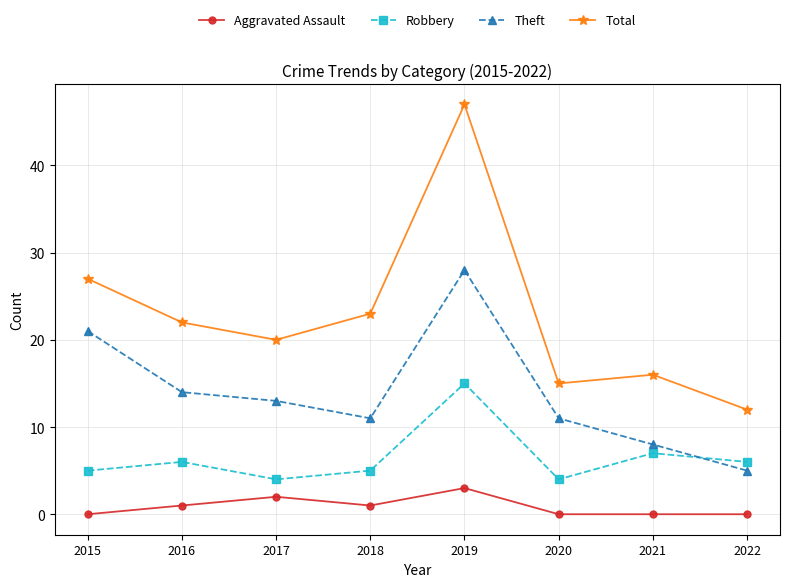

Count the Aggravated Assault values in the range 0 to 2.

7